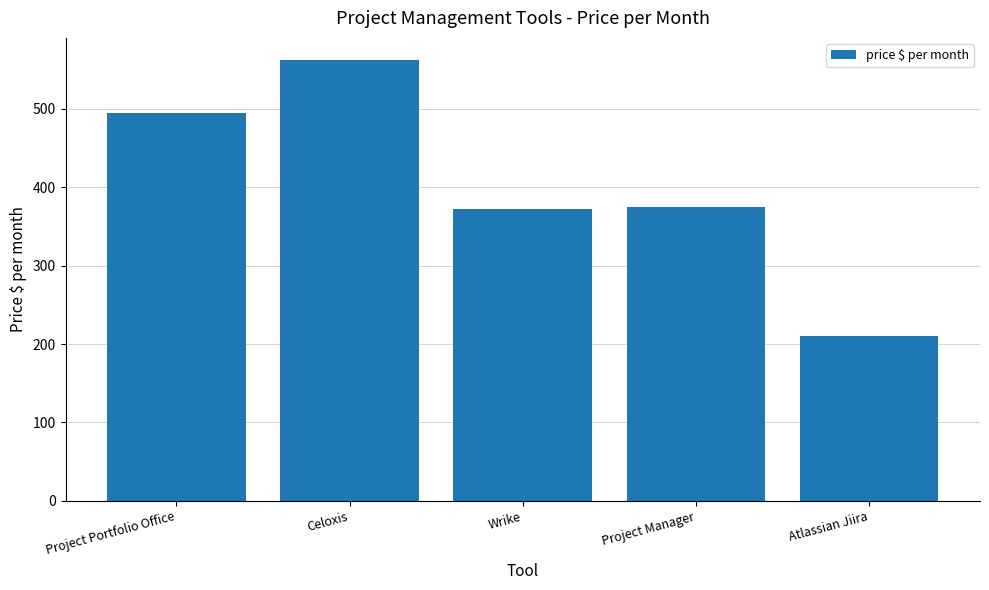

Reading right to left, transcribe all the data shown in this chart.

210.0	375.0	372.0	562.5	494.5